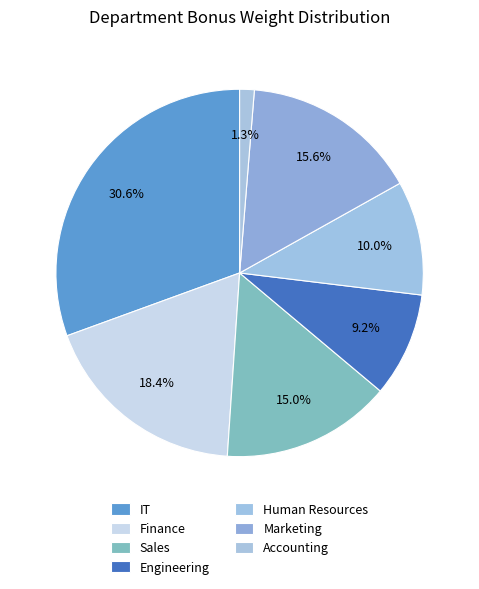

True or false: Marketing accounts for 21% of the total.

False